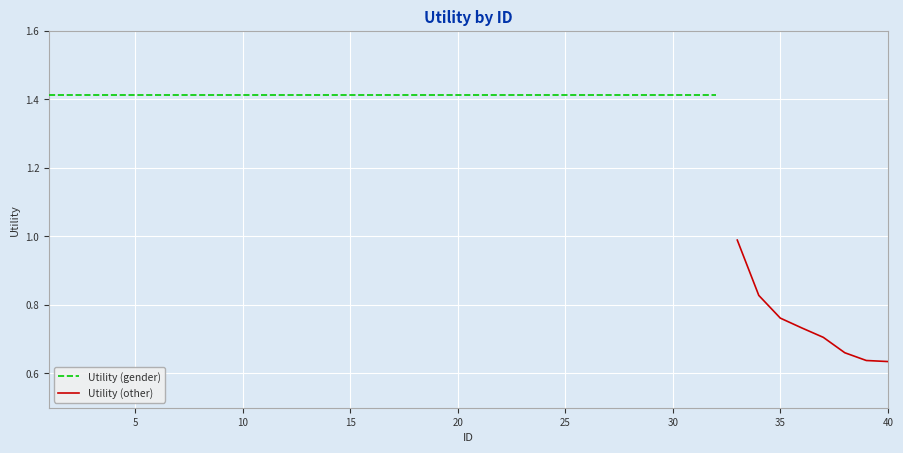

Approximately how many times larger is the value at 25 compared to 1?

1.0